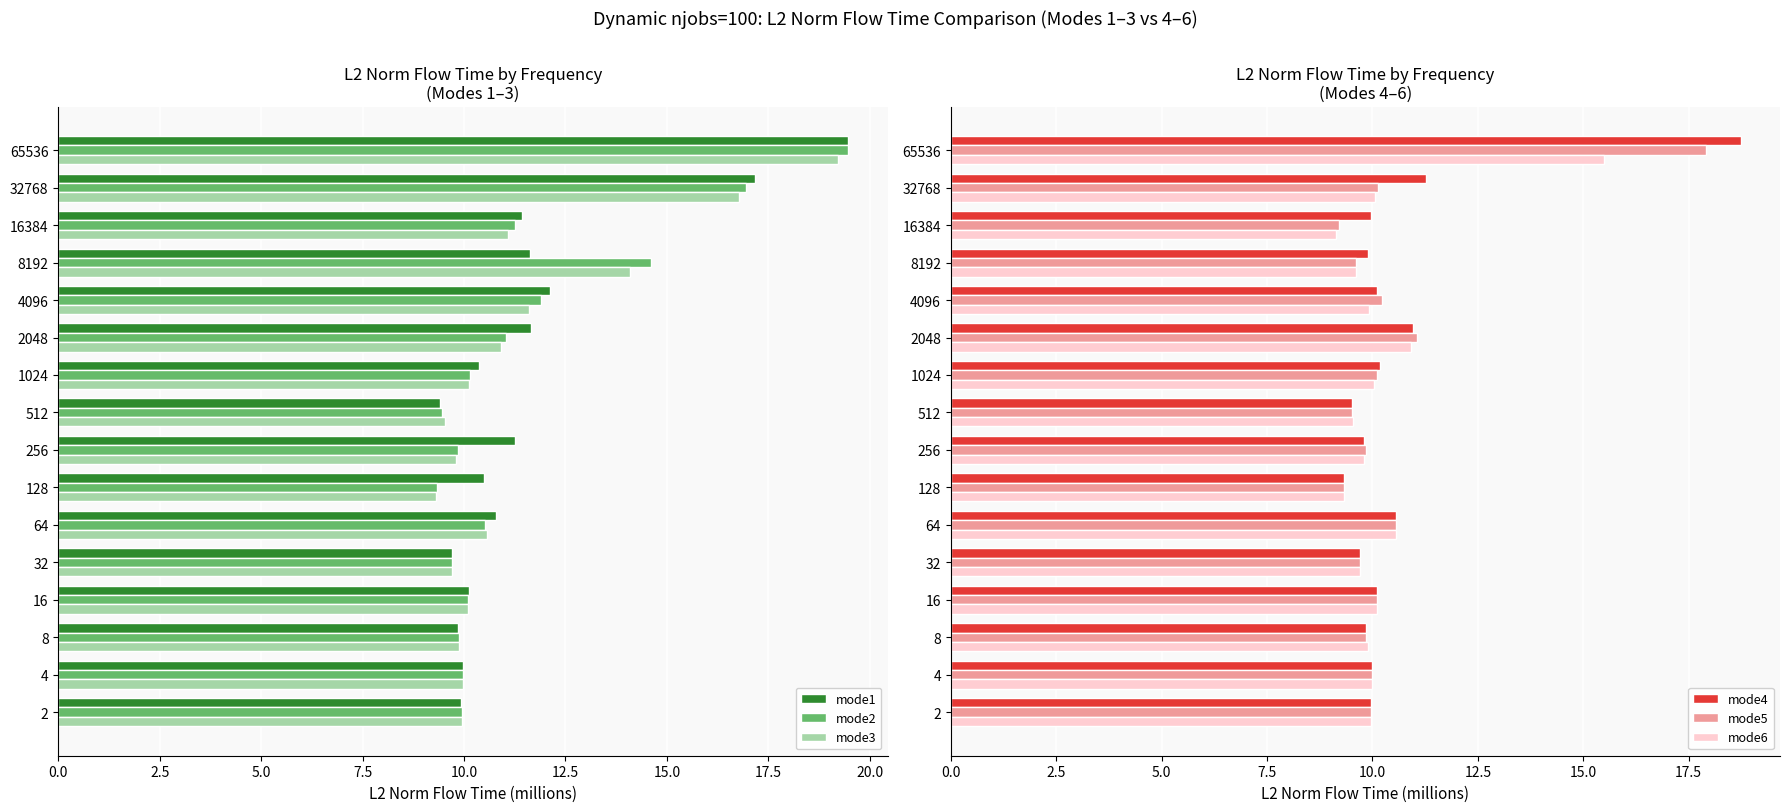

What is the maximum value for mode3?

19.2